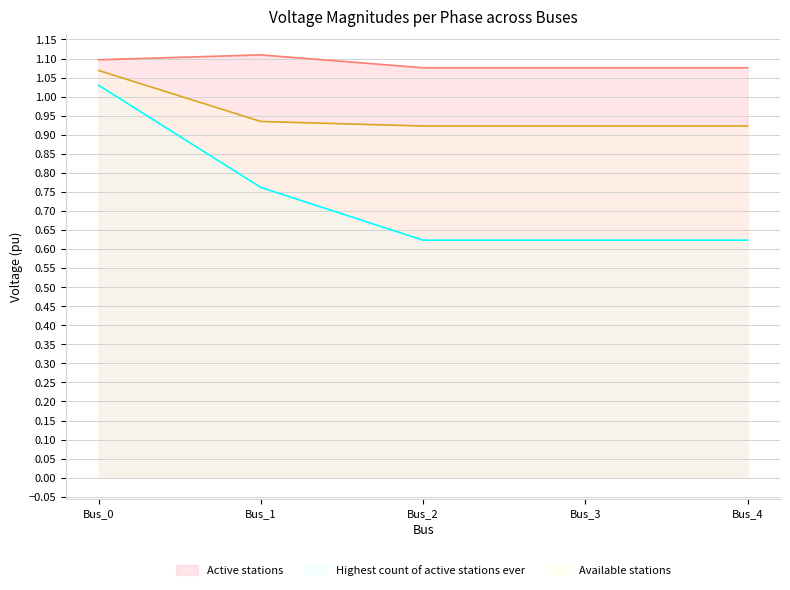

Which has a higher value, Bus_3 or Bus_1?

Bus_1